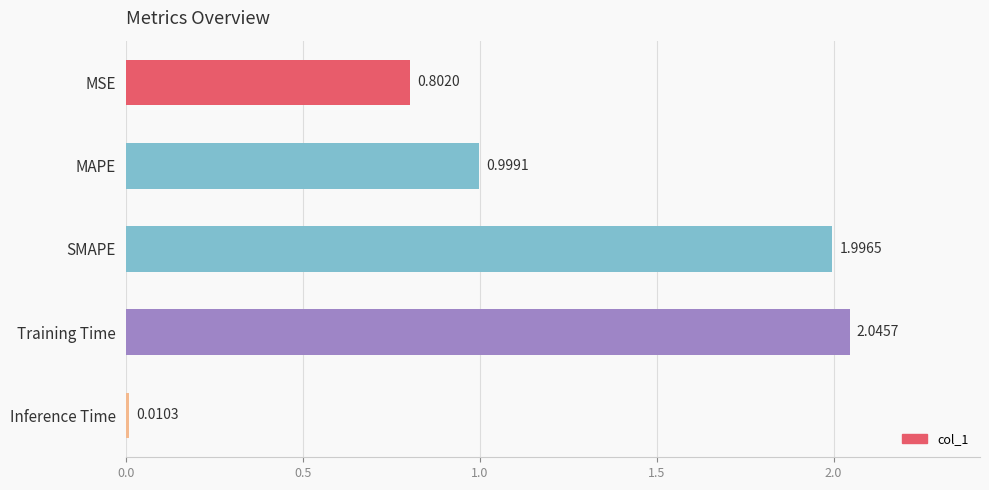

What is the sum of all values?

5.9